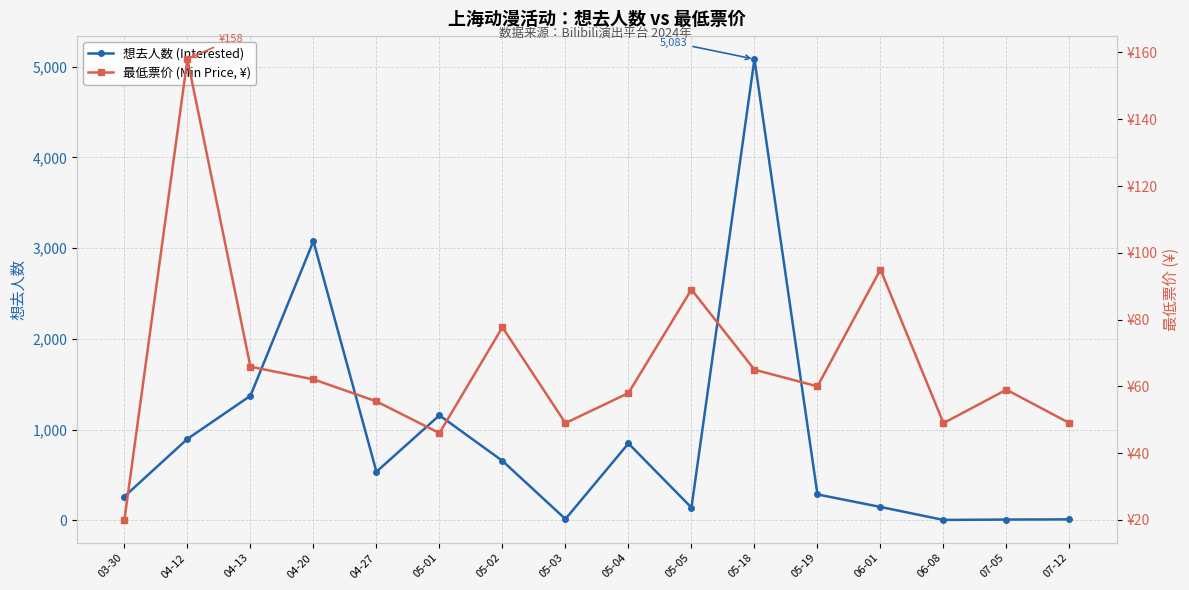

How many data points does each series have?

16